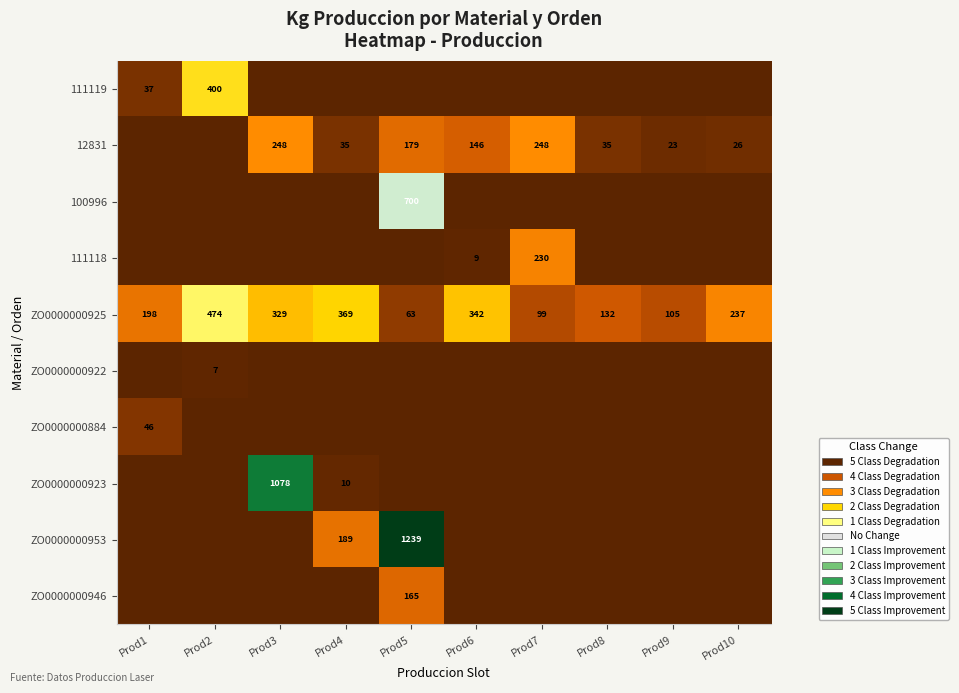

At which label does ZO0000000925 first exceed 237?

Prod2